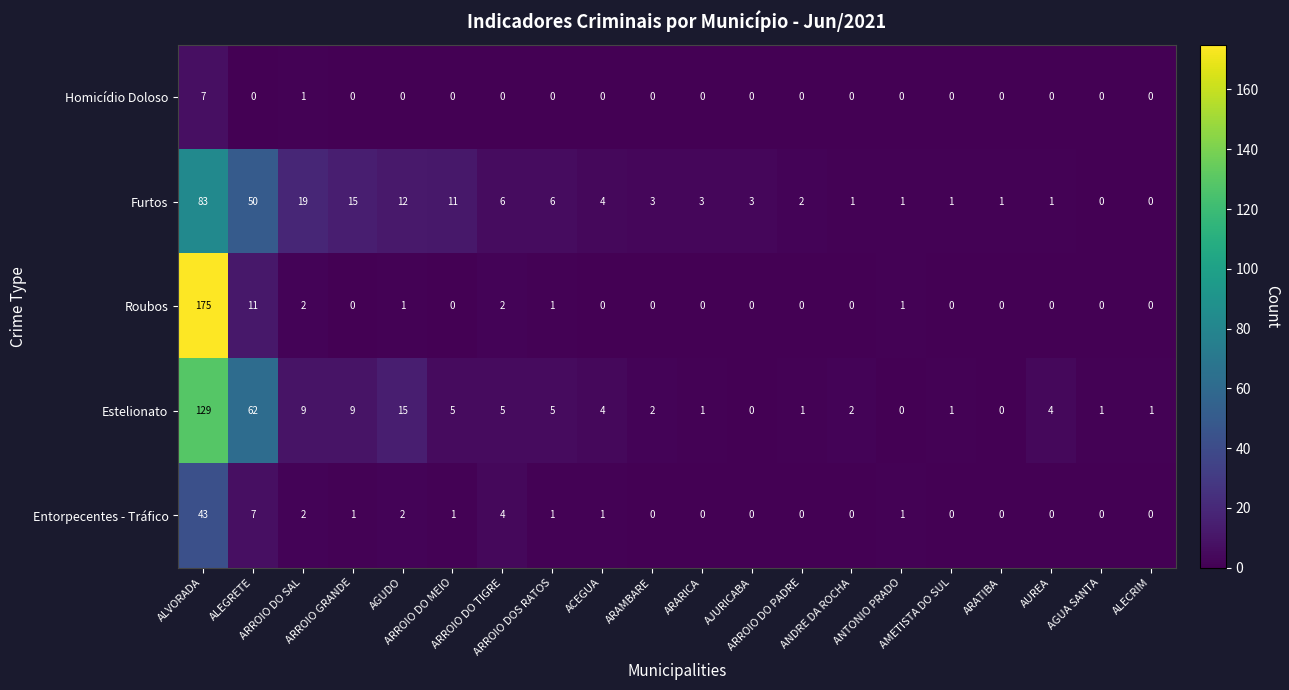

How many categories are shown in the chart?

20